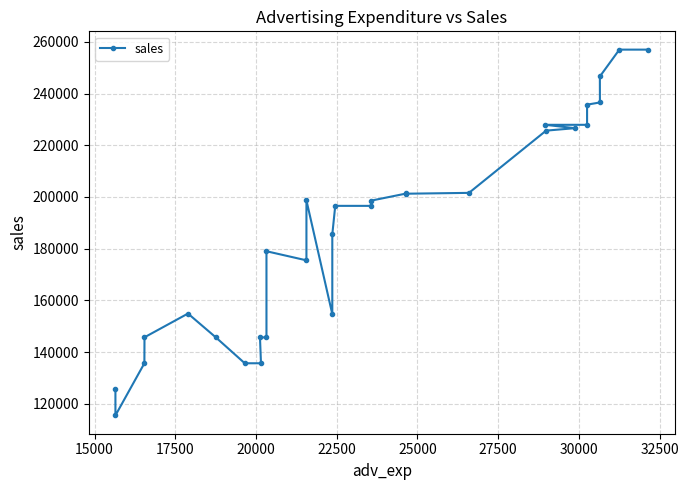

What is the difference between the maximum and minimum values?

141524